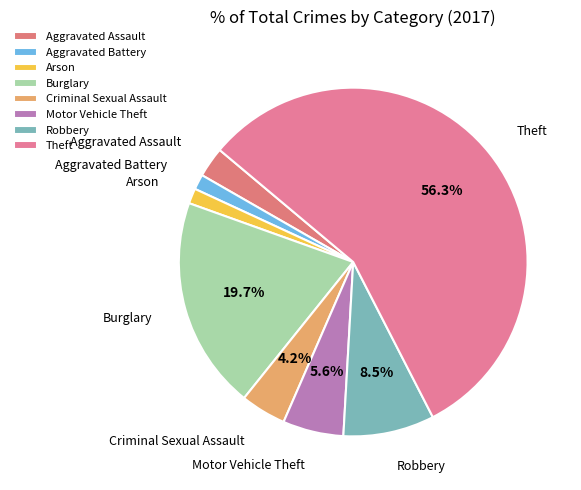

Which slice is the largest?

Theft